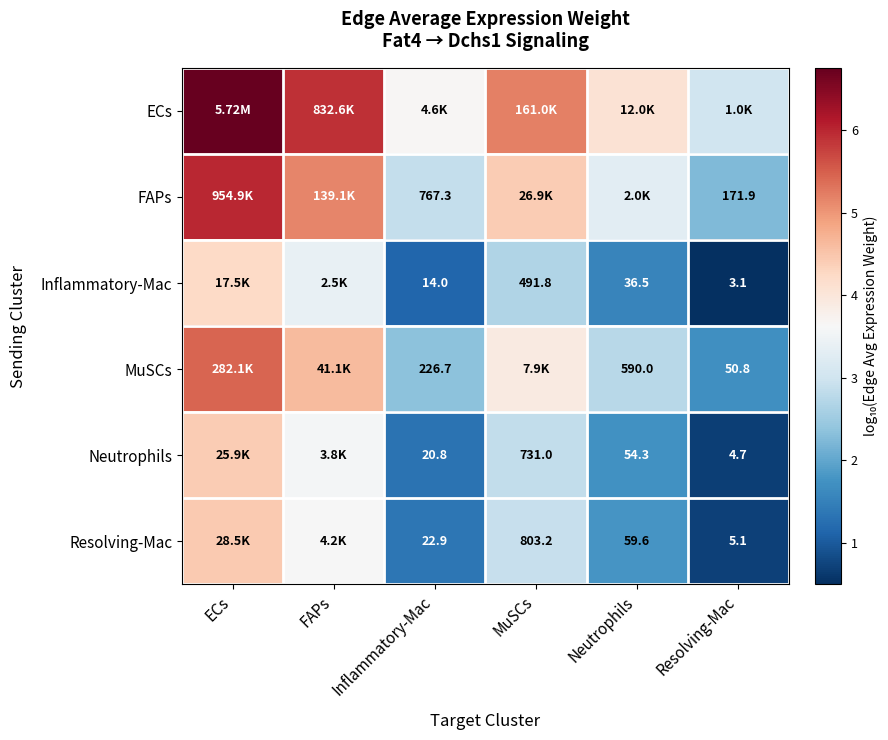

What is the average value of the Neutrophils series?

2.4